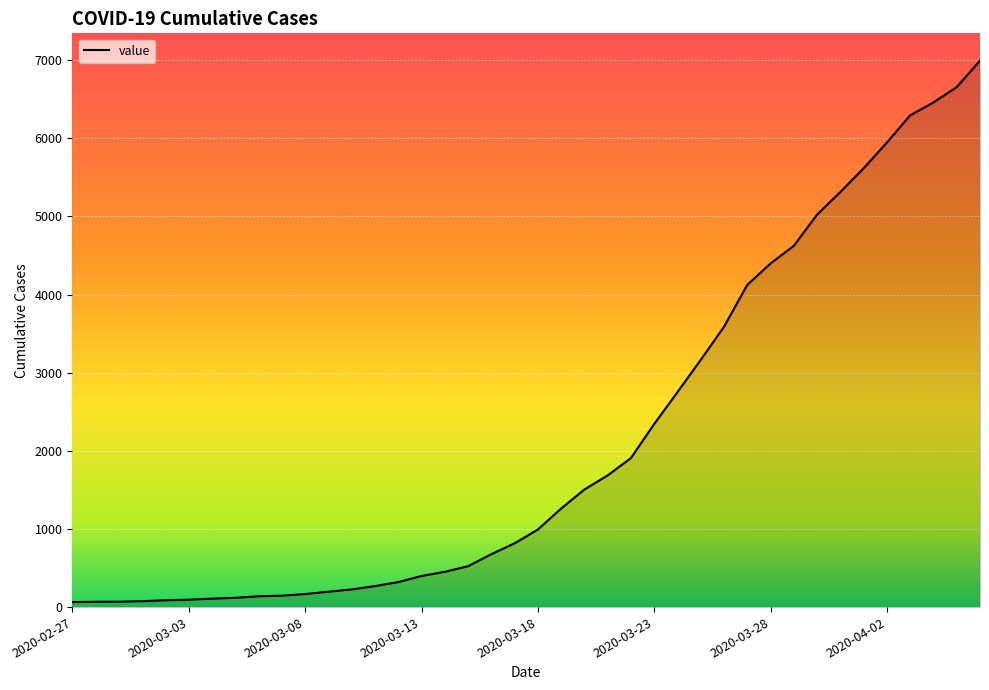

What is the difference between the maximum and minimum values?

6931